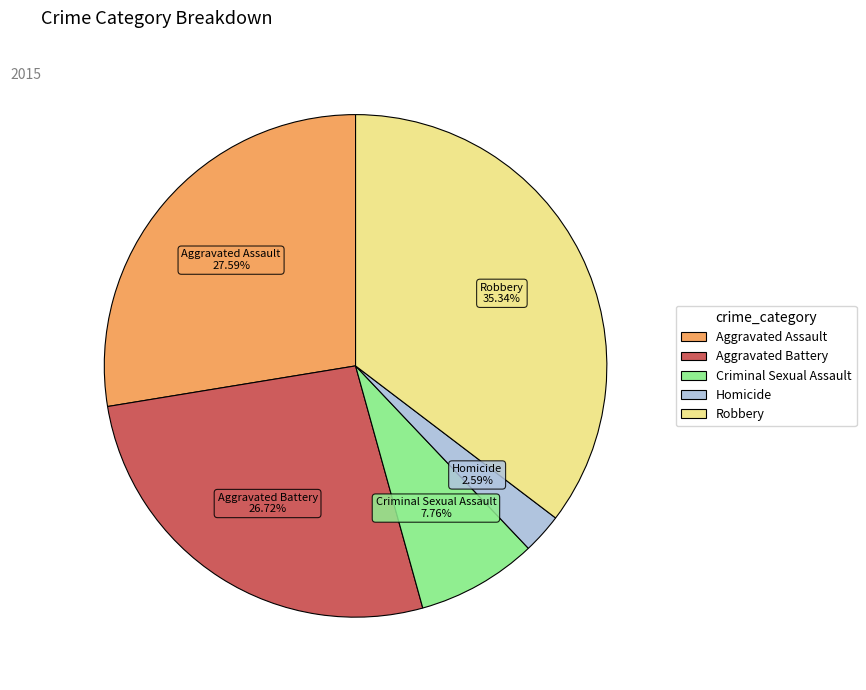

Approximately how many times larger is the value at Criminal Sexual Assault compared to Homicide?

3.0